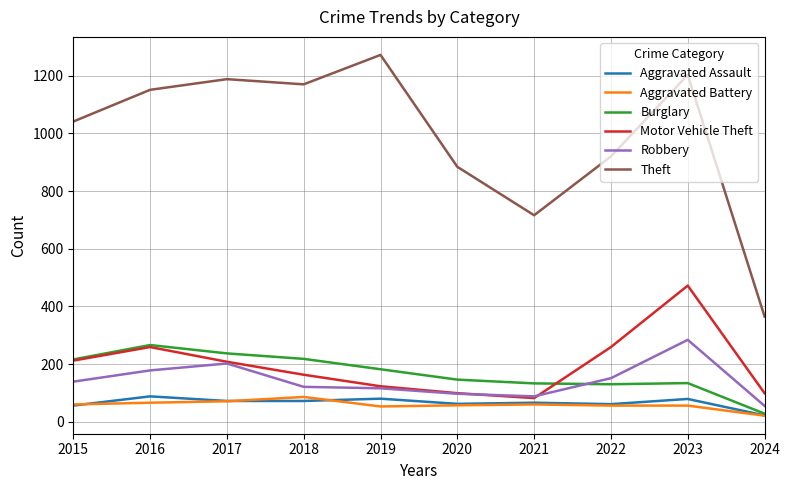

At which category does the chart reach its peak across all series?

2019